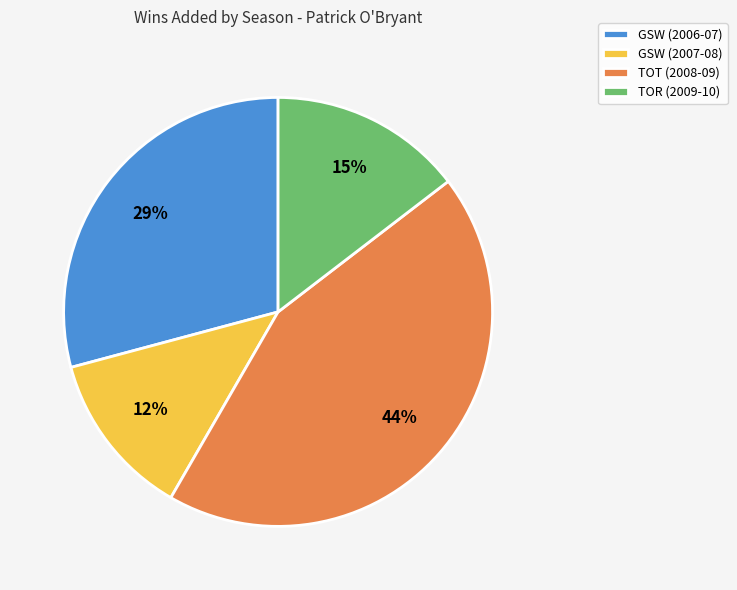

What percentage is the GSW (2006-07) slice, to the nearest percent?

29%